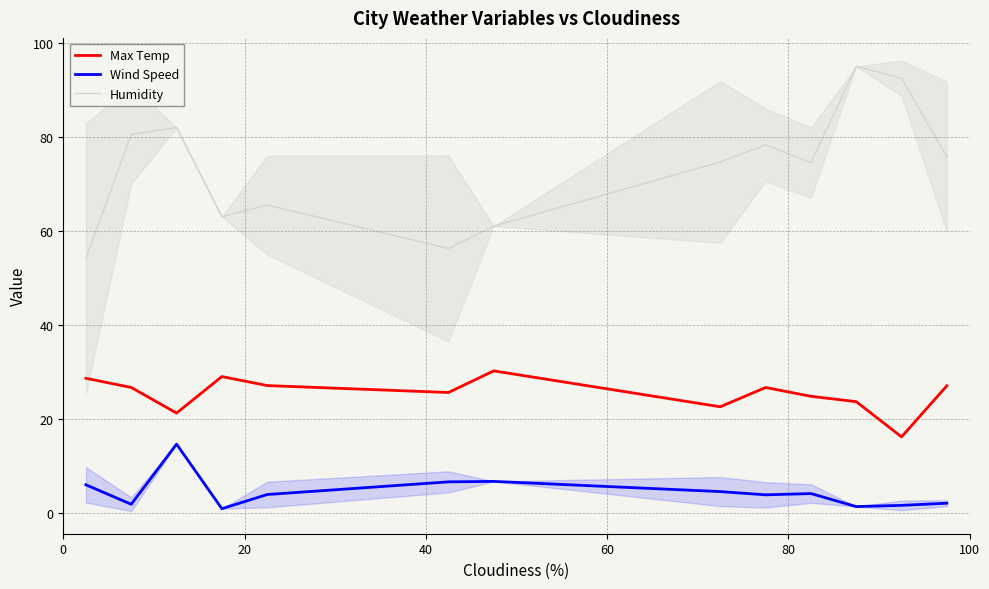

What is the maximum value for Max Temp?

30.2